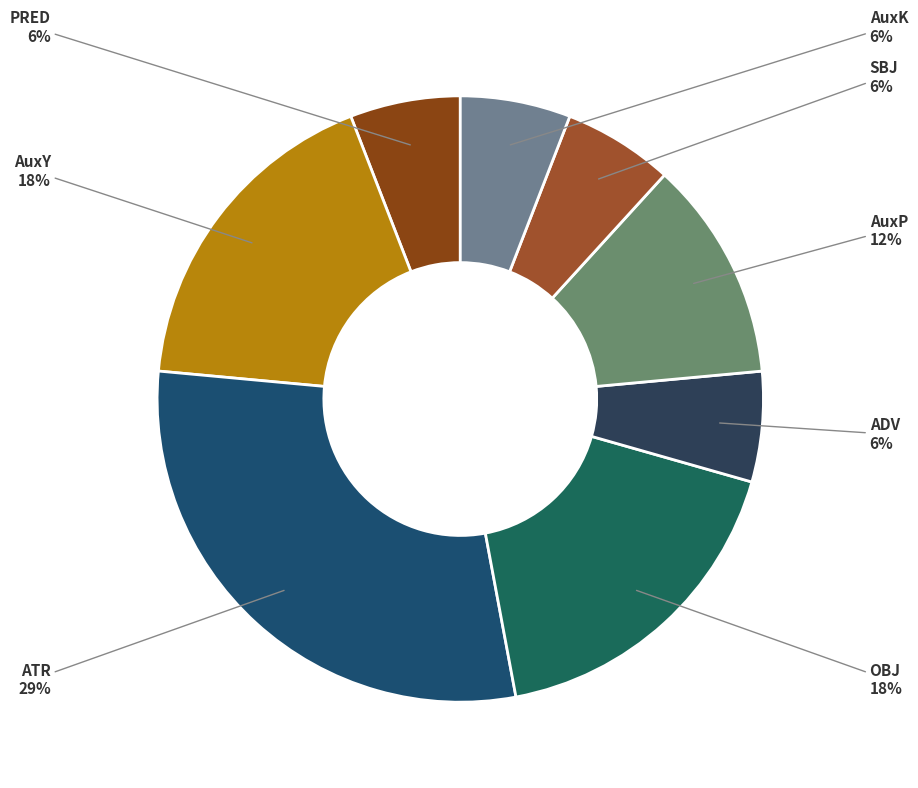

Which has a higher value, AuxK or ATR?

ATR